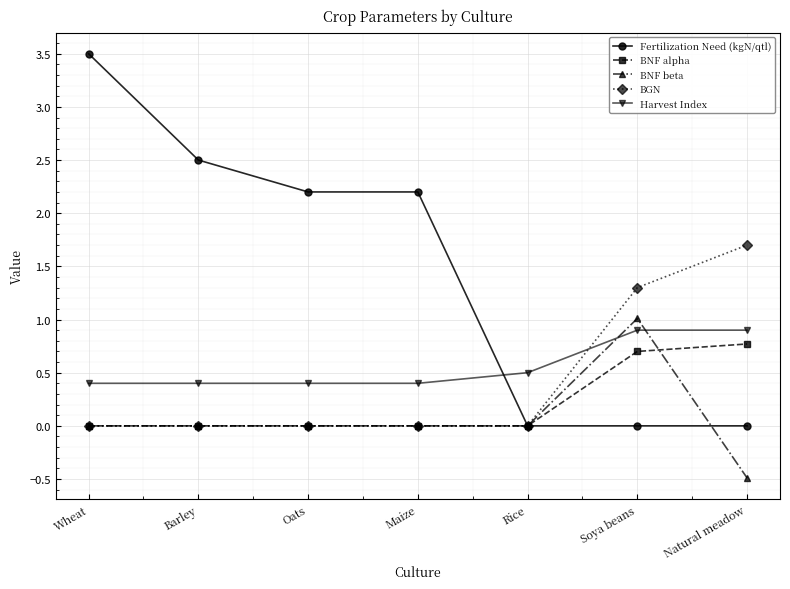

What is the difference between the second highest and minimum values in the BGN series?

1.3